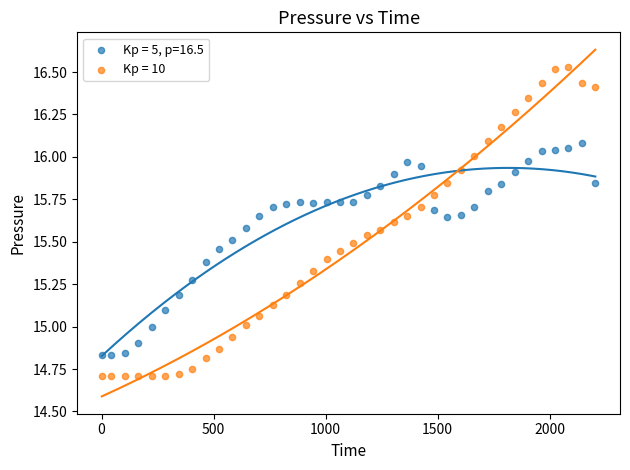

Across all data points, what is the range of X values (max minus min)?

2203.0